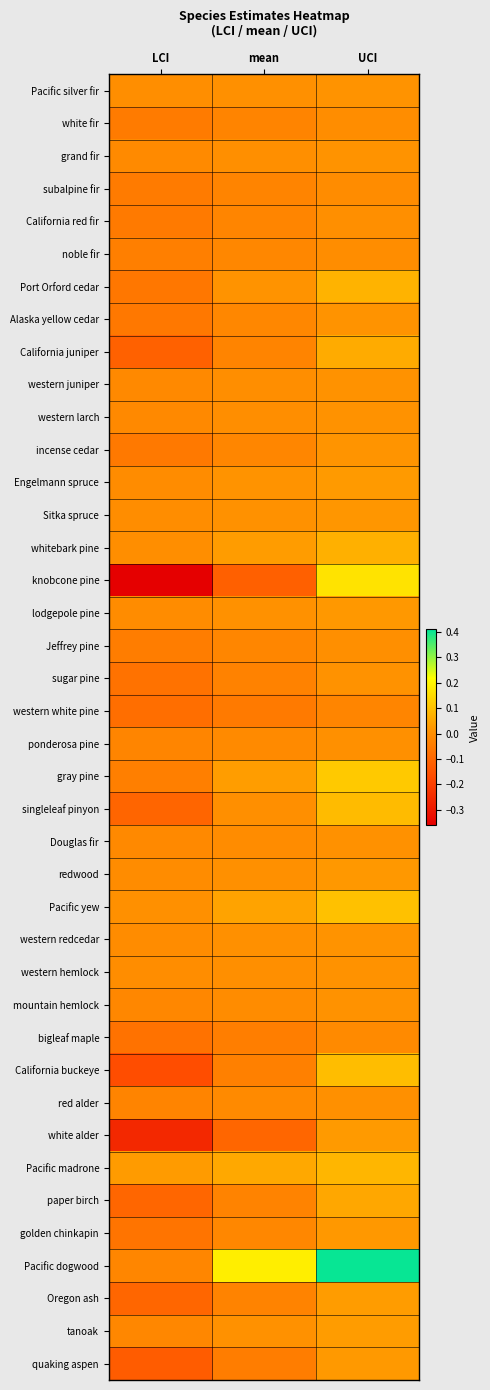

What is the minimum value shown in the chart?

-0.4